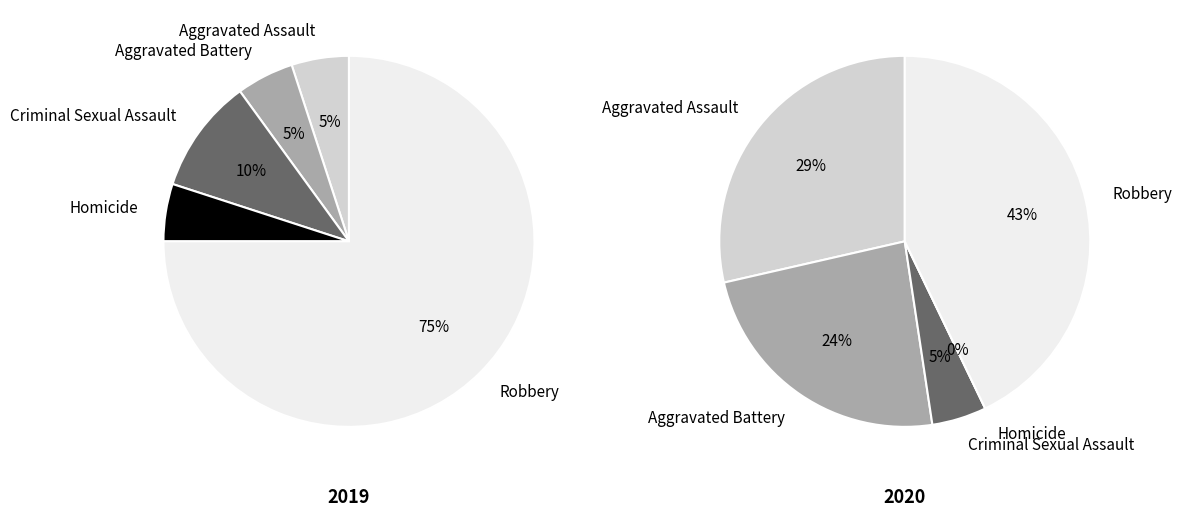

Count the number of slices in the pie.

5